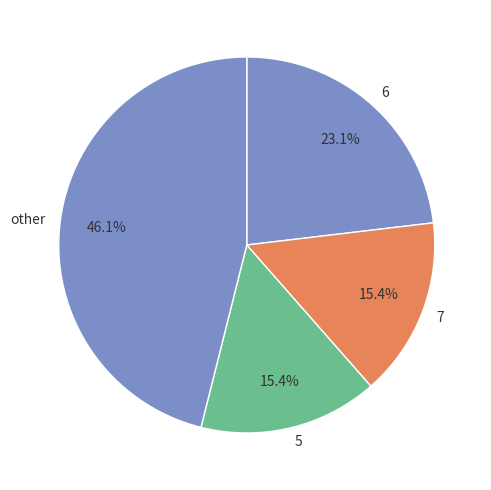

What is the largest slice in the pie chart?

other